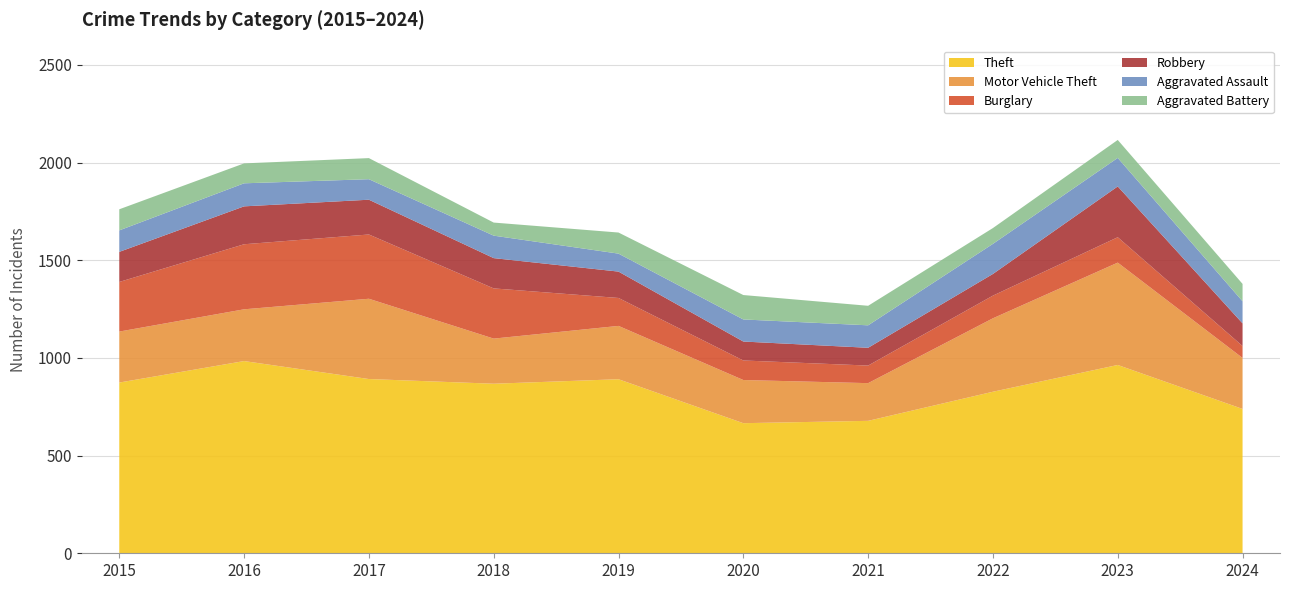

Reading left to right, transcribe all the data shown in this chart.

Theft: 2015=874	2016=984	2017=892	2018=868	2019=891	2020=666	2021=678	2022=827	2023=964	2024=739
Motor Vehicle Theft: 2015=261	2016=265	2017=411	2018=231	2019=273	2020=221	2021=193	2022=376	2023=524	2024=261
Burglary: 2015=254	2016=333	2017=329	2018=257	2019=143	2020=100	2021=90	2022=116	2023=130	2024=61
Robbery: 2015=154	2016=194	2017=178	2018=155	2019=135	2020=97	2021=91	2022=111	2023=260	2024=116
Aggravated Assault: 2015=110	2016=118	2017=105	2018=115	2019=92	2020=113	2021=115	2022=154	2023=146	2024=113
Aggravated Battery: 2015=108	2016=102	2017=108	2018=67	2019=108	2020=125	2021=100	2022=81	2023=92	2024=89